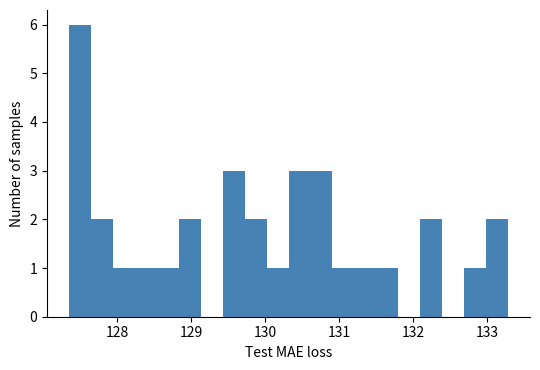

Read against the x-axis, roughly where is the centre of the tallest bar?

127.5